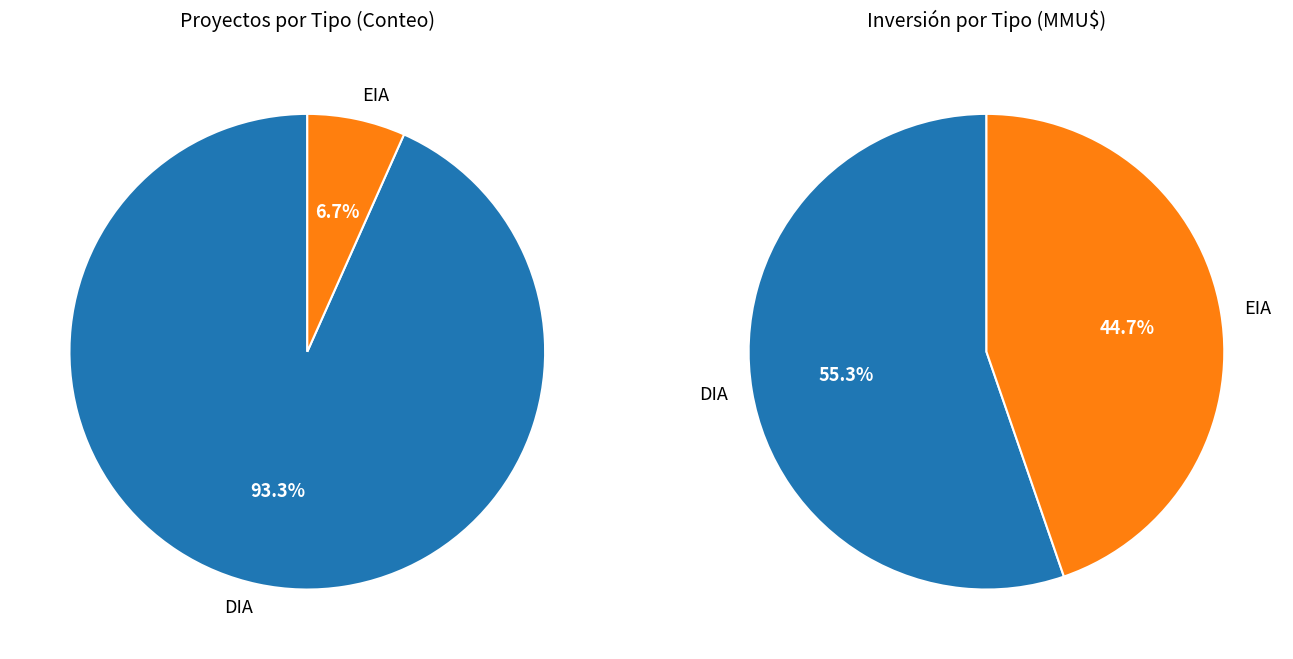

What is the change in value from DIA to EIA?

-91